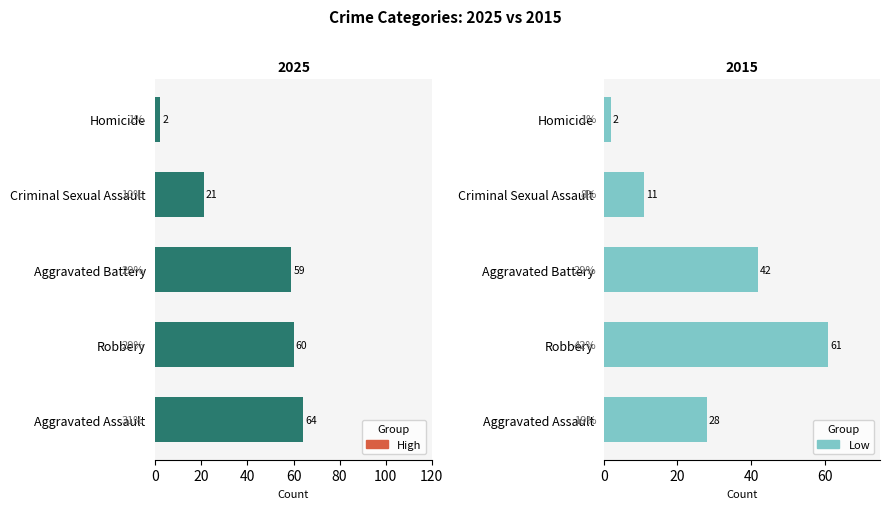

Is the value of Aggravated Battery at 2021 greater than the value of Robbery at 2022?

No